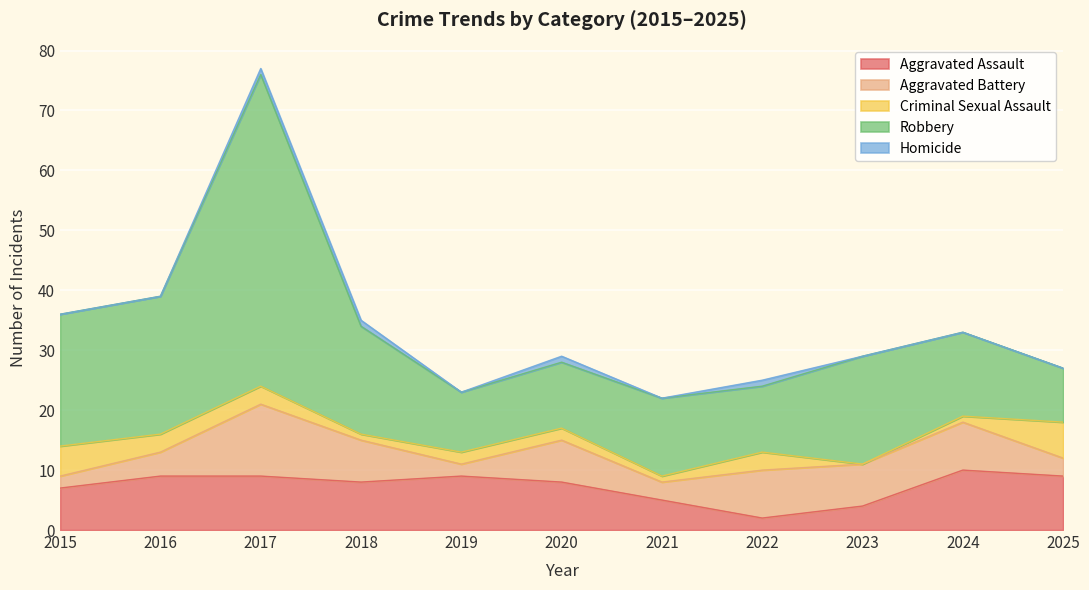

Reading left to right, extract all data points from this chart.

Aggravated Assault: 7	9	9	8	9	8	5	2	4	10	9
Aggravated Battery: 2	4	12	7	2	7	3	8	7	8	3
Criminal Sexual Assault: 5	3	3	1	2	2	1	3	0	1	6
Robbery: 22	23	52	18	10	11	13	11	18	14	9
Homicide: 0	0	1	1	0	1	0	1	0	0	0